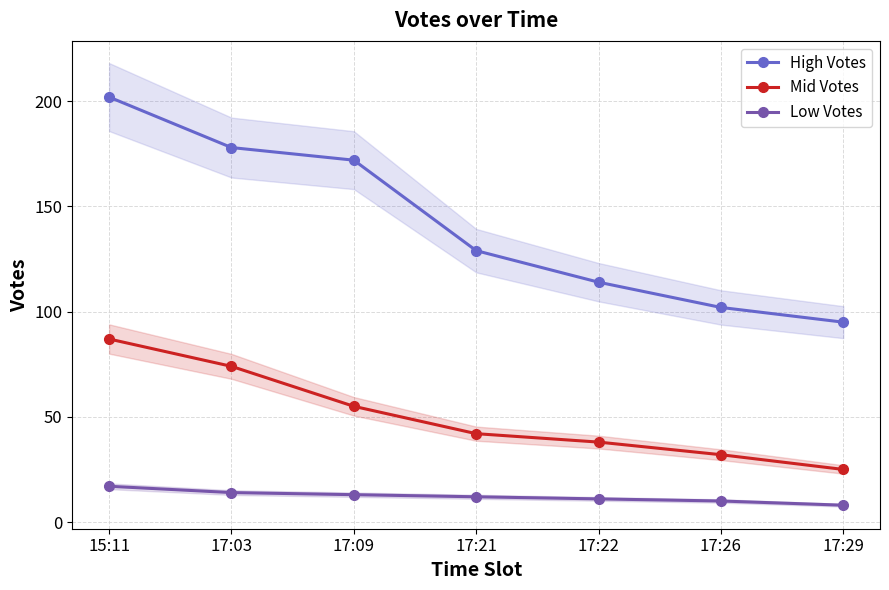

Between 17:03 and 17:09, which is larger?

17:03